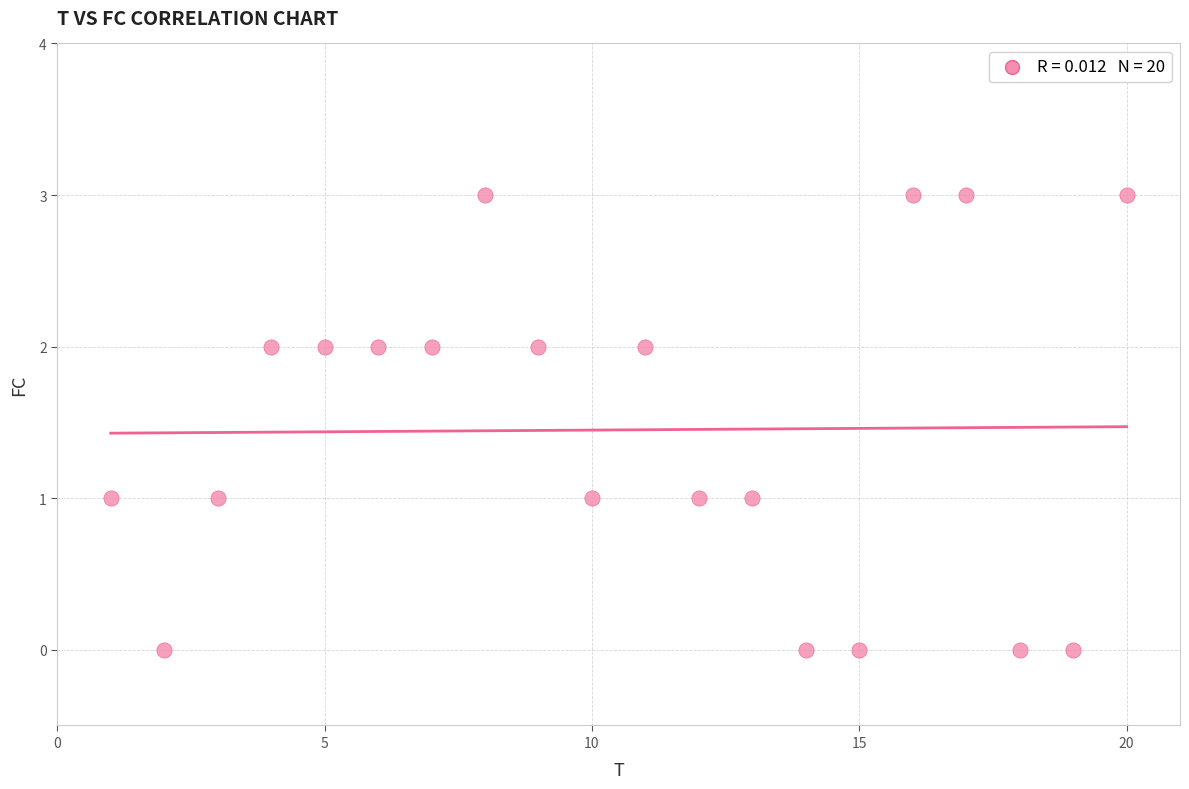

What is the range of Y values (max minus min)?

3